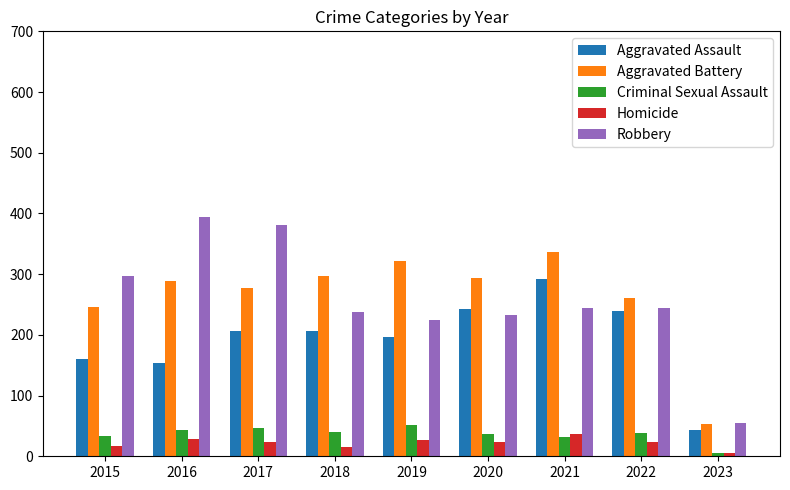

How many bars are there in total?

45